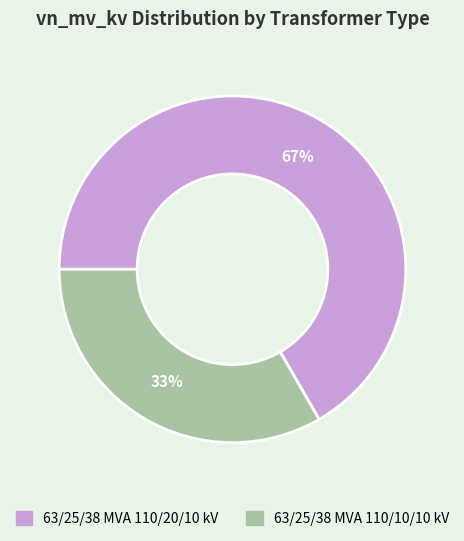

Which slice is the largest?

63/25/38 MVA 110/20/10 kV